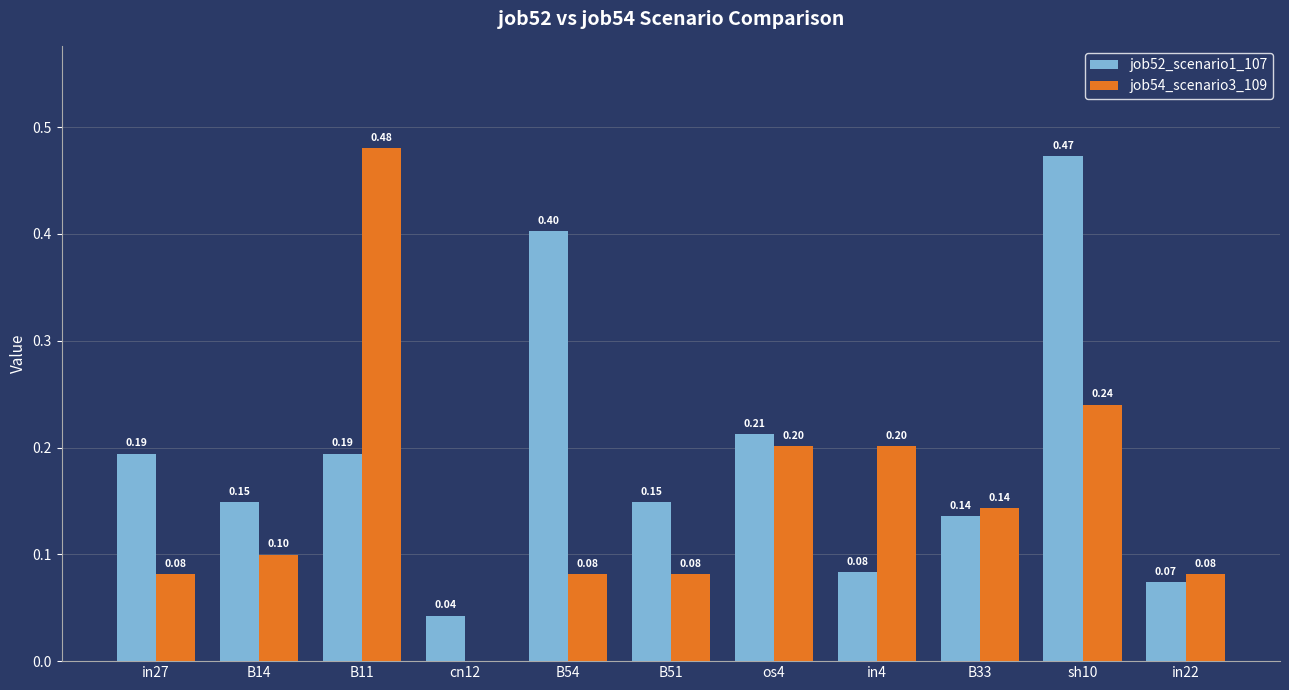

At which label is job54_scenario3_109 closest to 0?

cn12